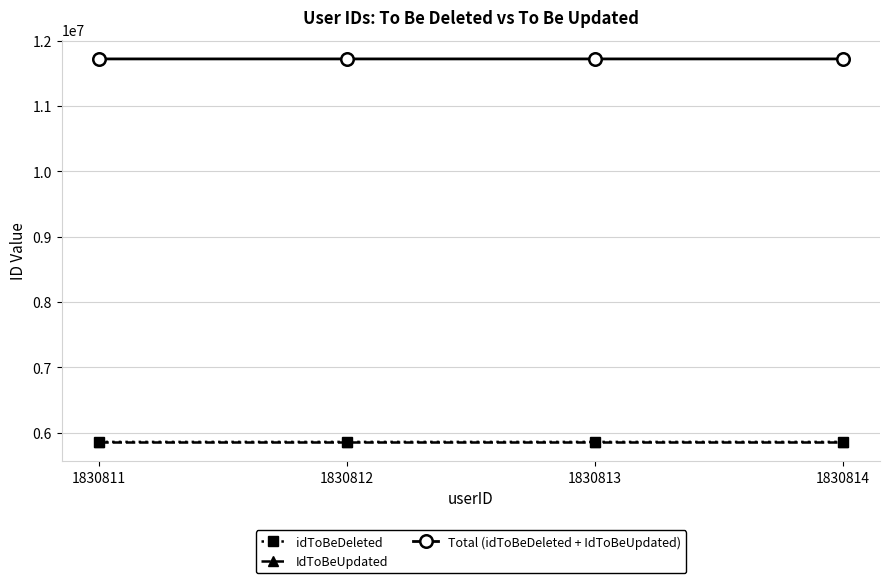

At which label does IdToBeUpdated first exceed 5859487?

1830811